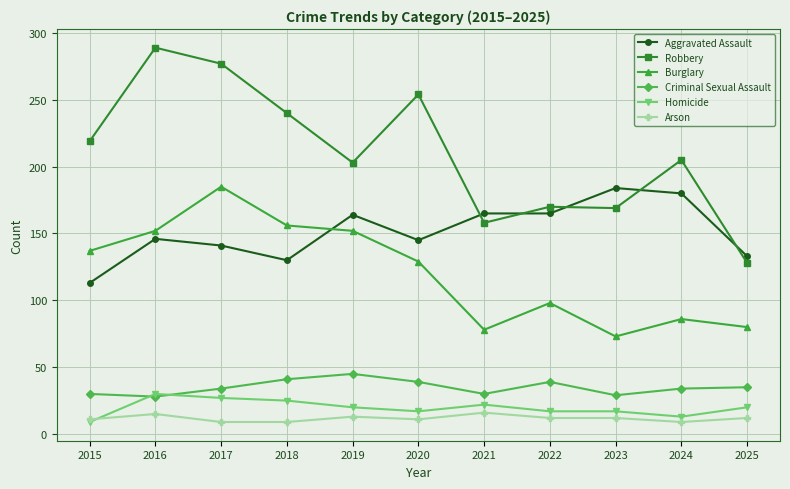

True or false: Burglary and Robbery cross at least once.

False